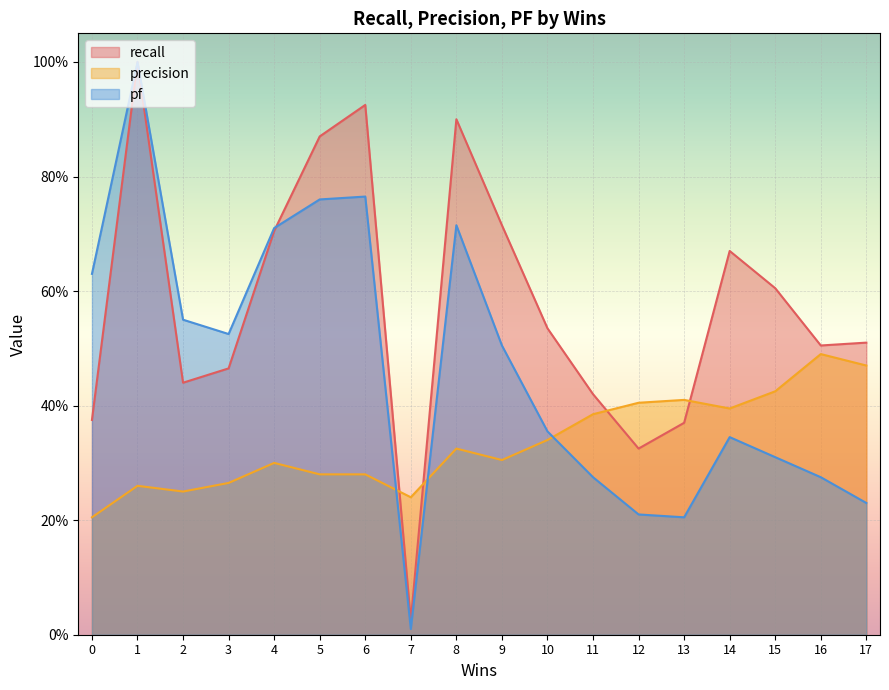

True or false: pf and recall cross at least once.

True